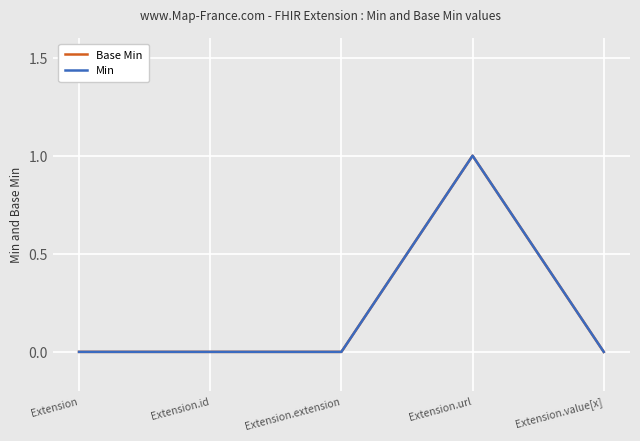

True or false: Min and Base Min intersect in this chart.

False